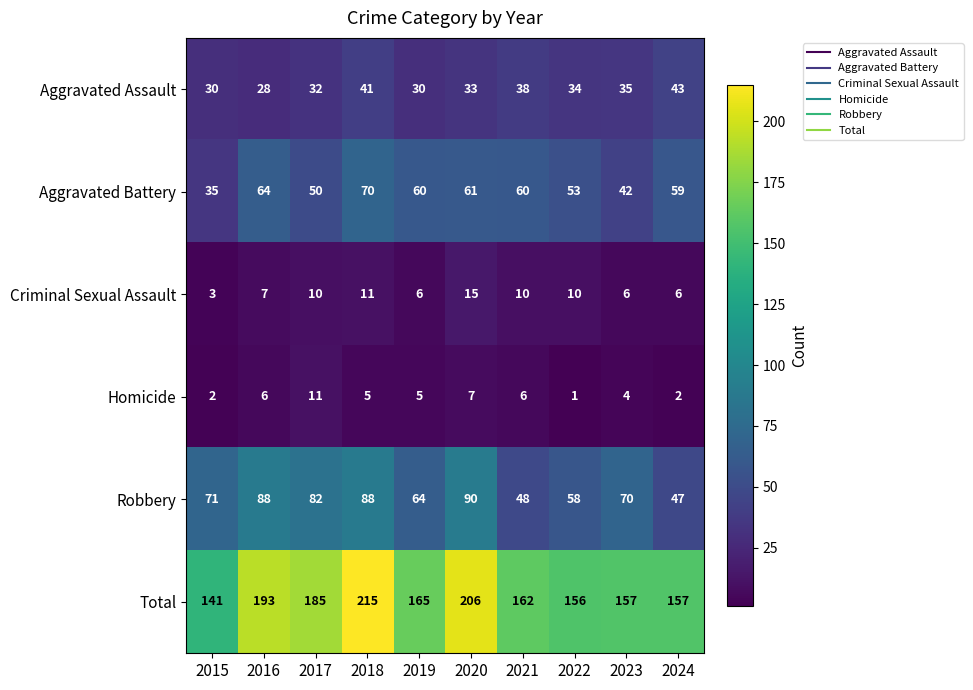

Which series has the widest spread of values?

Total